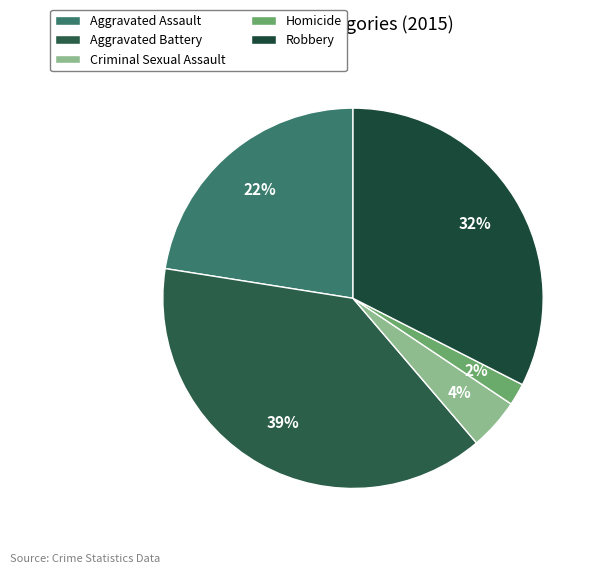

Which category has the biggest portion of the pie?

Aggravated Battery